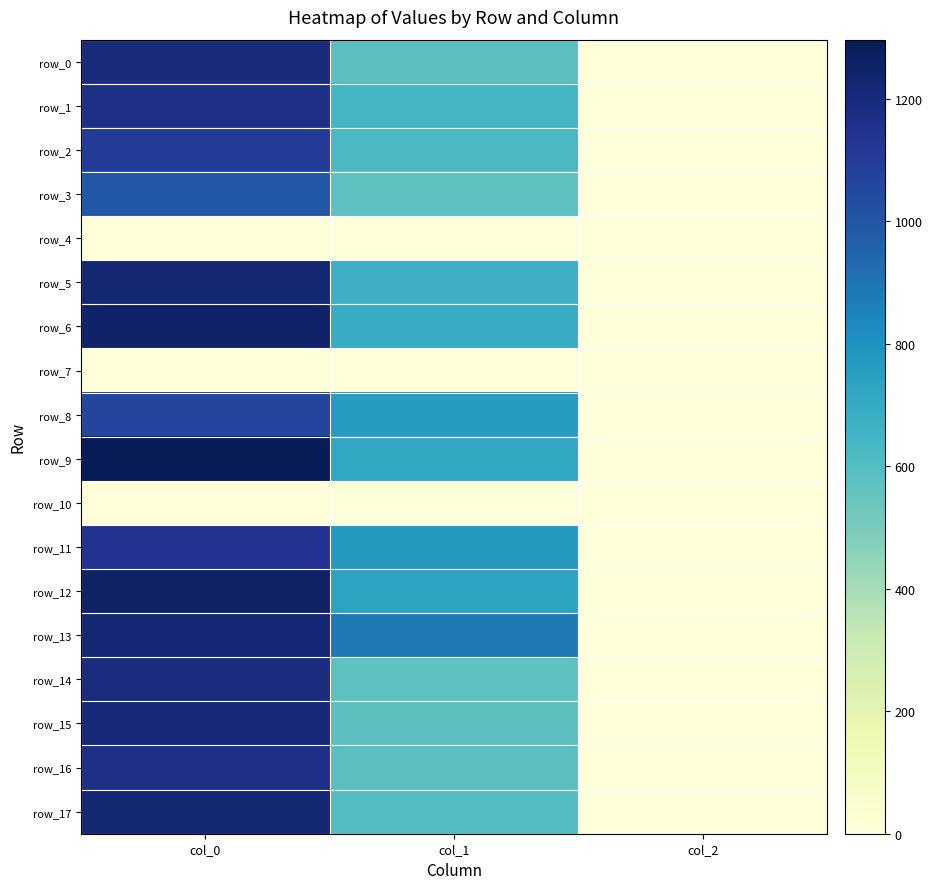

Is the value of row_12 at col_2 greater than the value of row_11 at col_1?

No